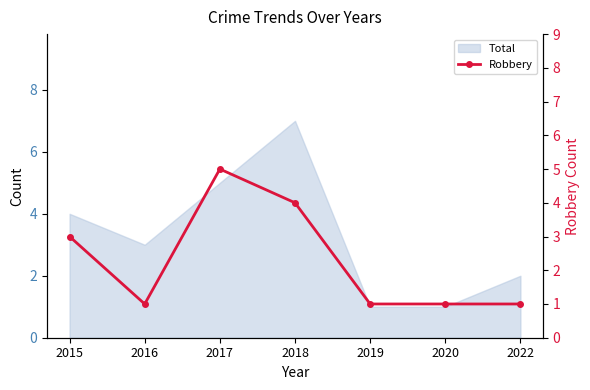

Where is the data nearest to the value 3?

2015